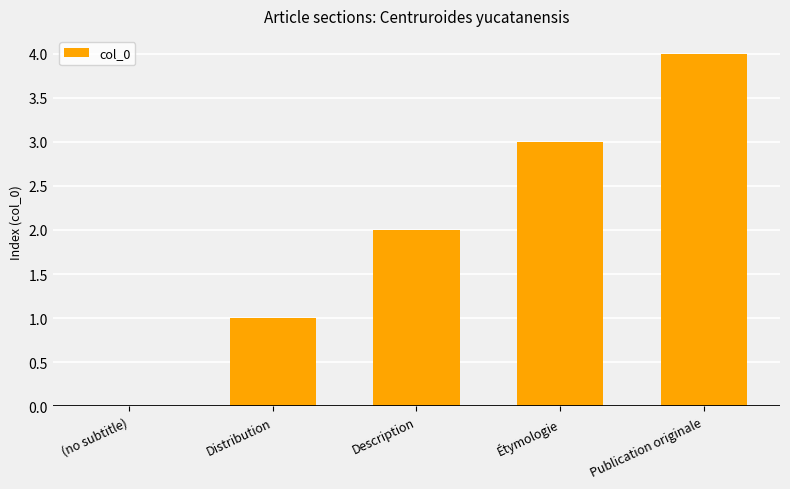

Read the value at Publication originale.

4